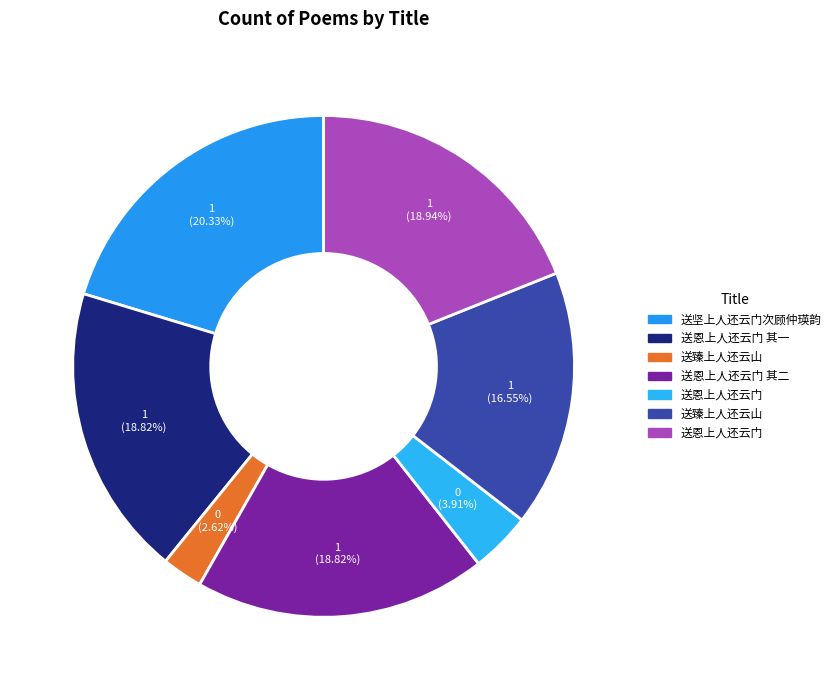

How many segments does this pie chart have?

7